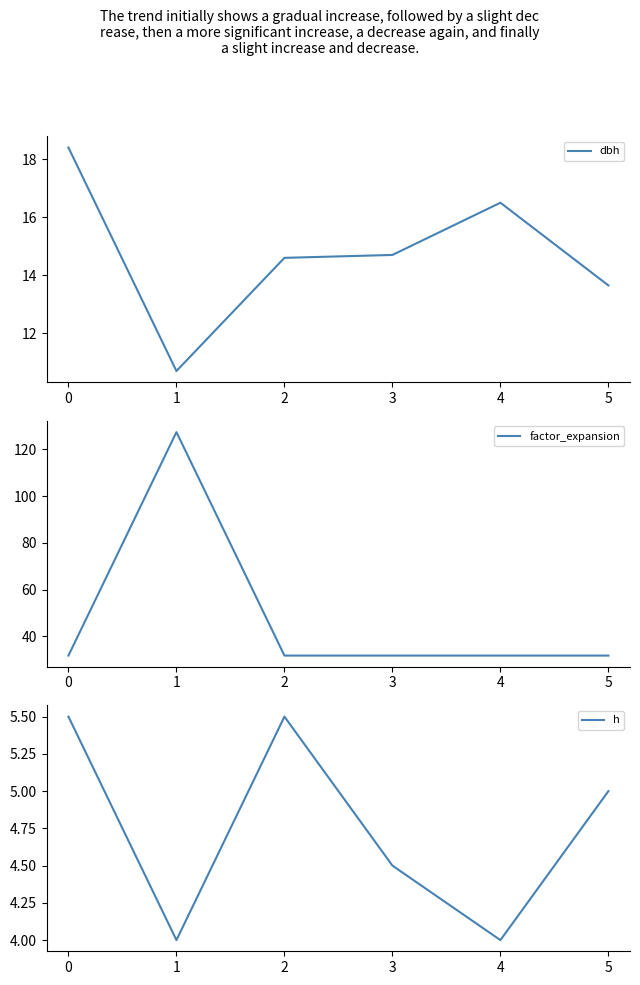

Is it true that dbh equals 18.4 at 0?

True